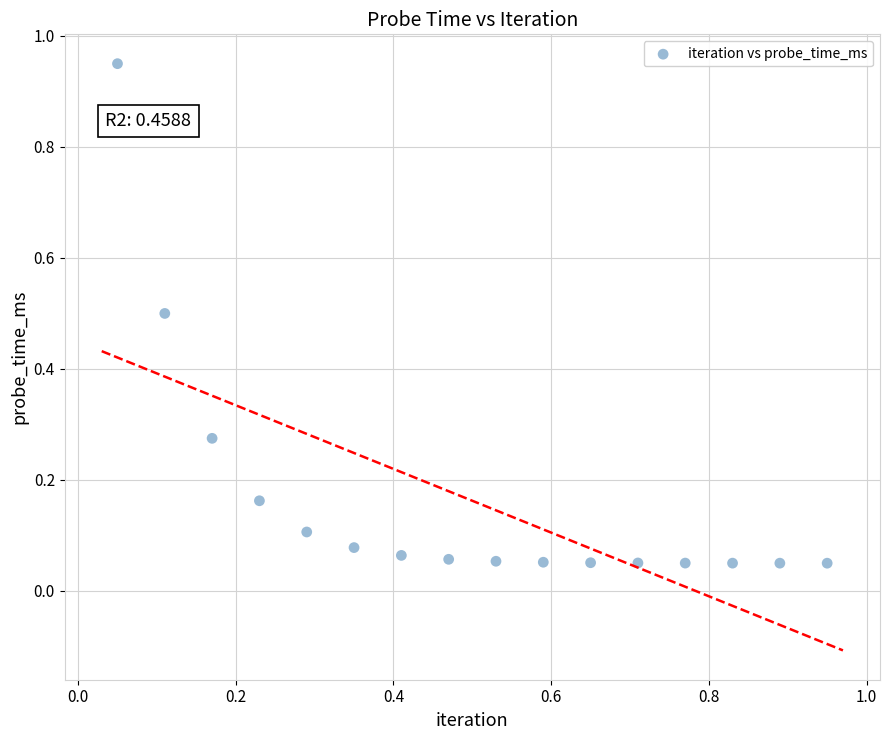

What is the range of Y values (max minus min)?

0.9